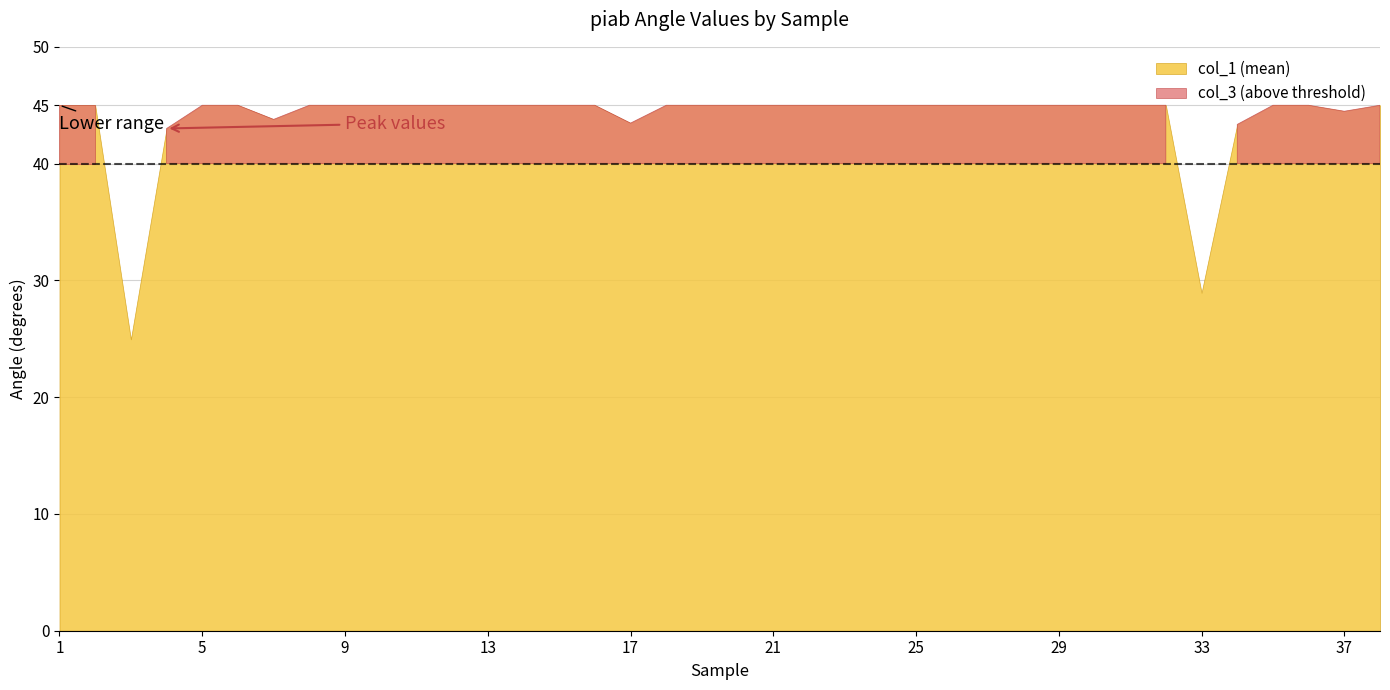

What is the lowest value of the col_3 series?

20.1